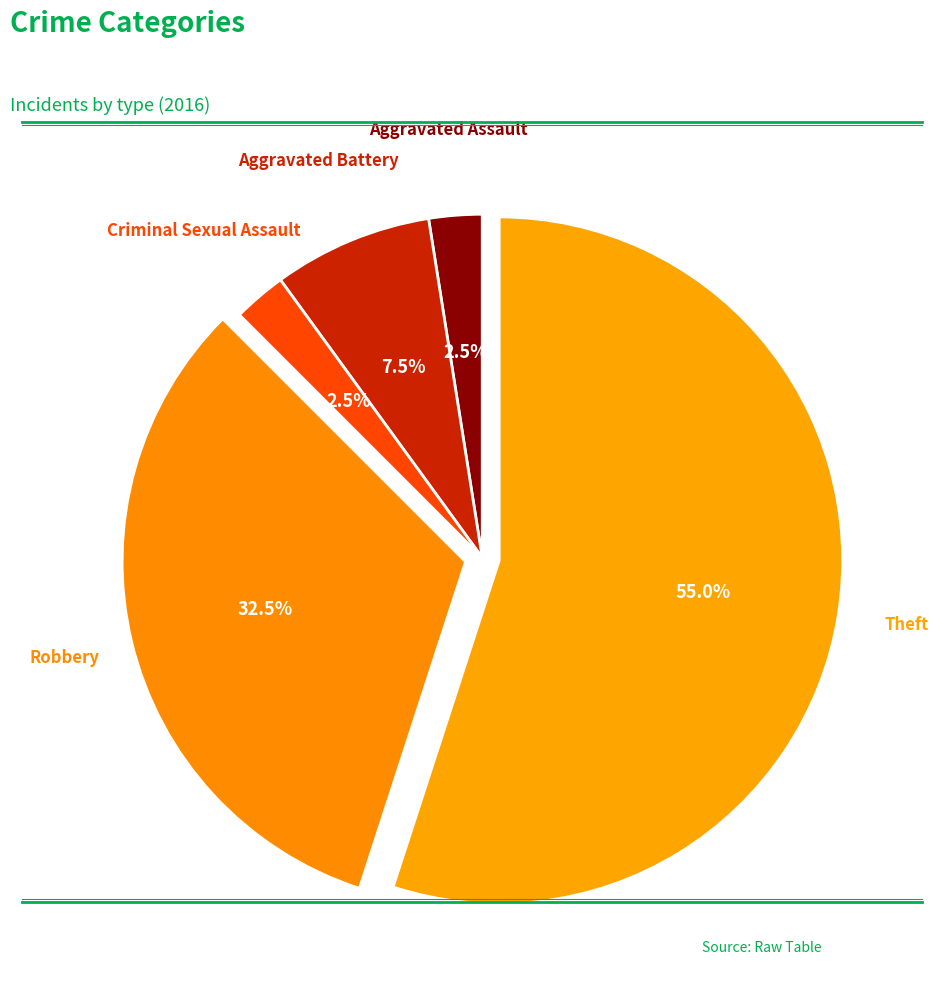

To the nearest percent, what portion does Theft represent?

55%